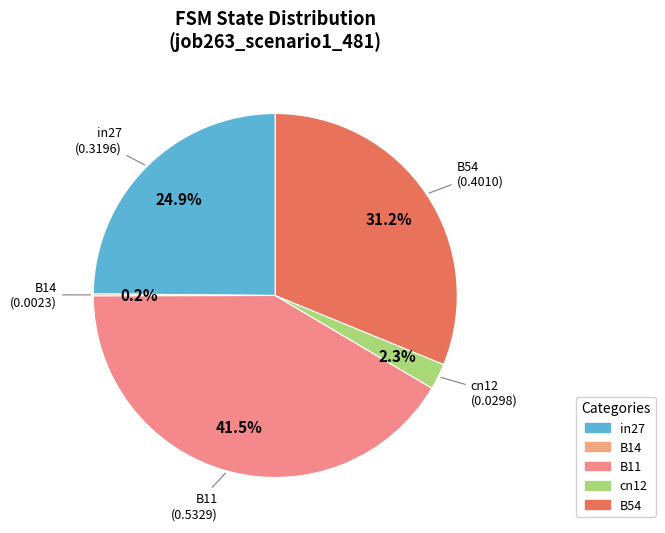

Combined, do B11 and B54 account for over 50%?

Yes